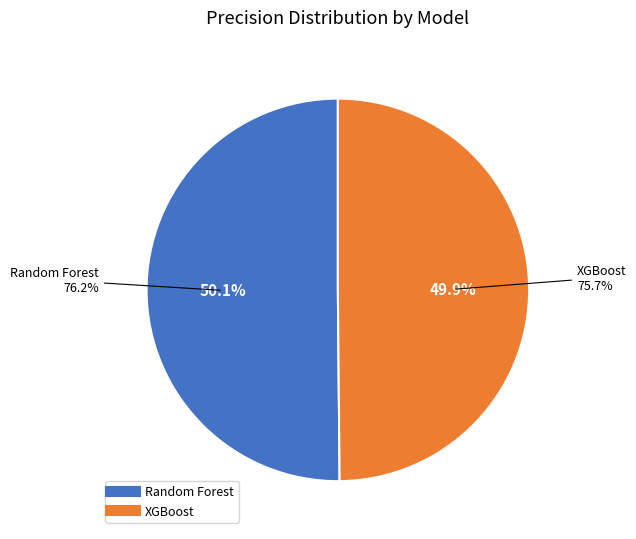

To the nearest percent, what is the average slice percentage?

50%